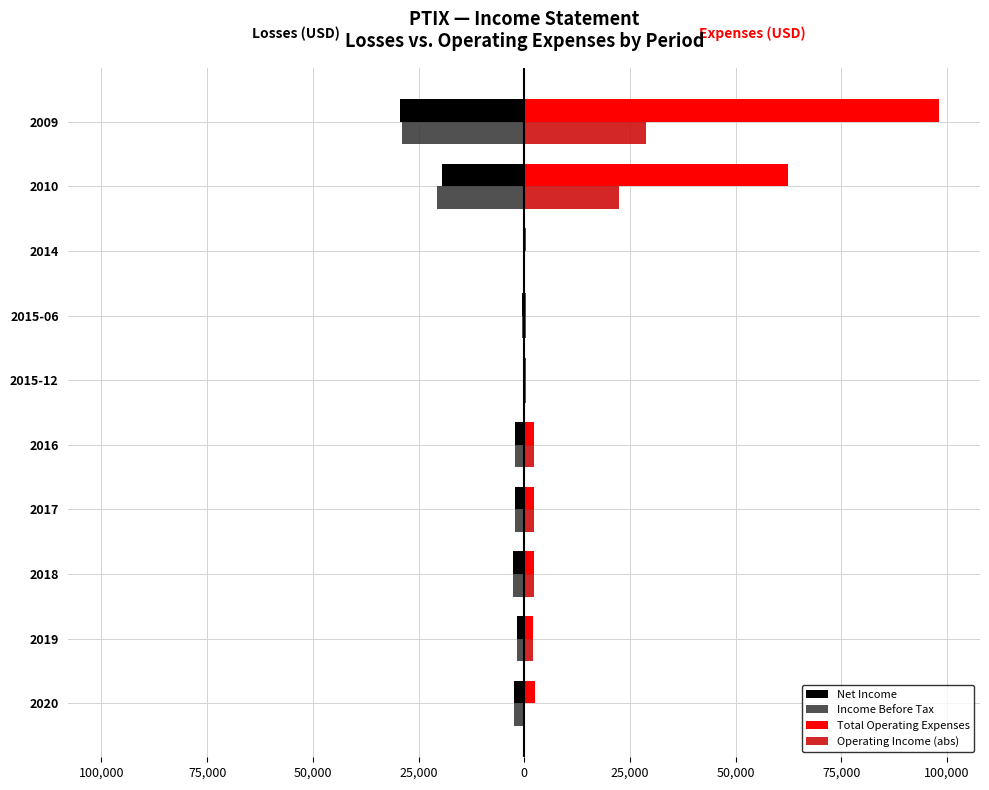

How many bars are there in total?

40